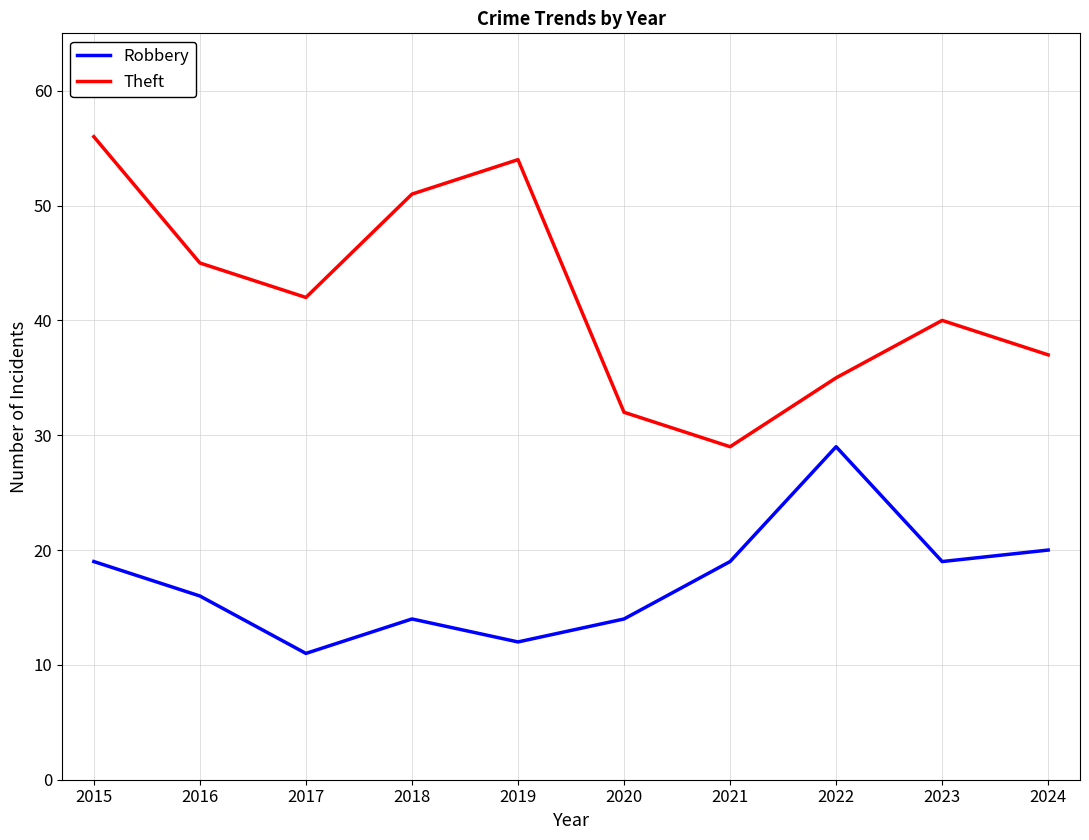

Reading left to right, extract all data points from this chart.

Robbery: 19	16	11	14	12	14	19	29	19	20
Theft: 56	45	42	51	54	32	29	35	40	37